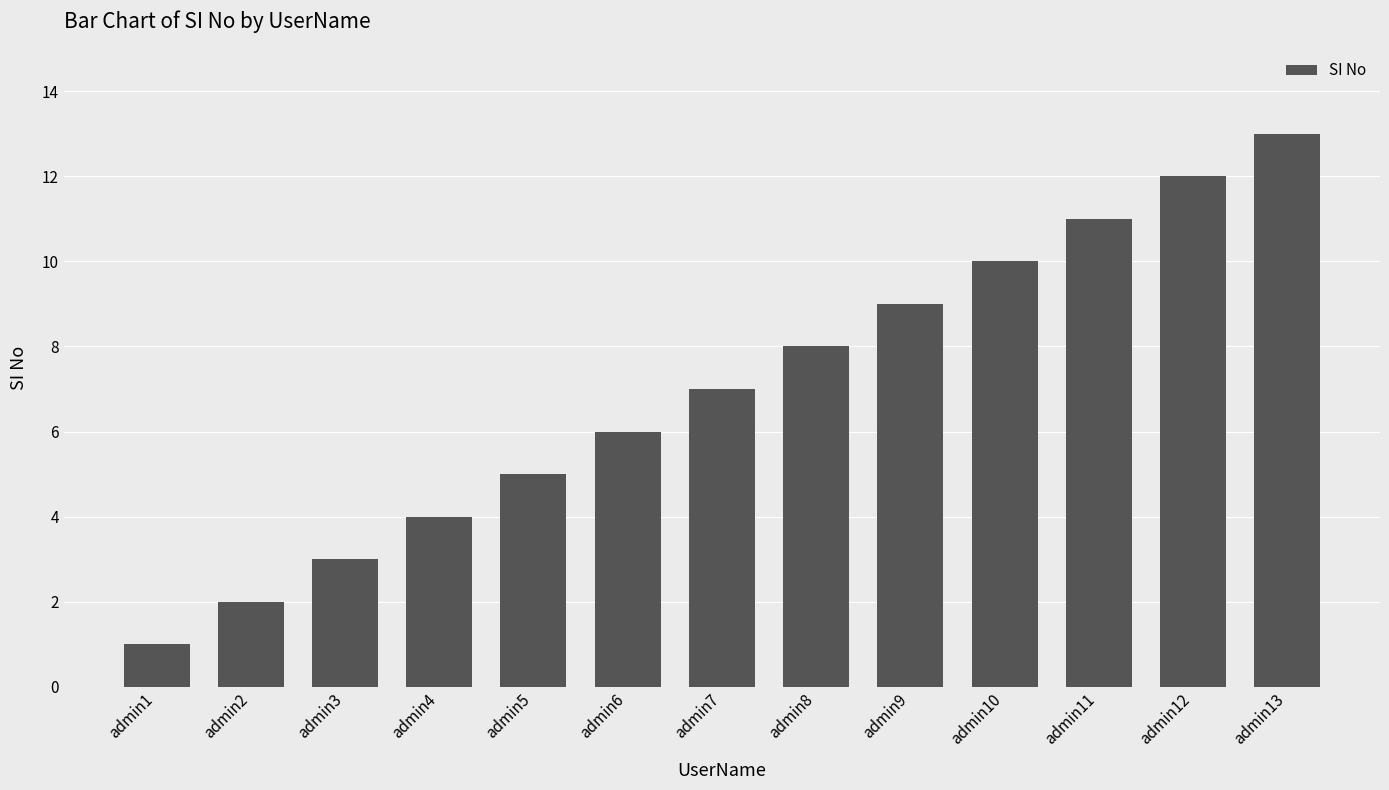

Reading left to right, list all the values displayed in this chart.

1	2	3	4	5	6	7	8	9	10	11	12	13